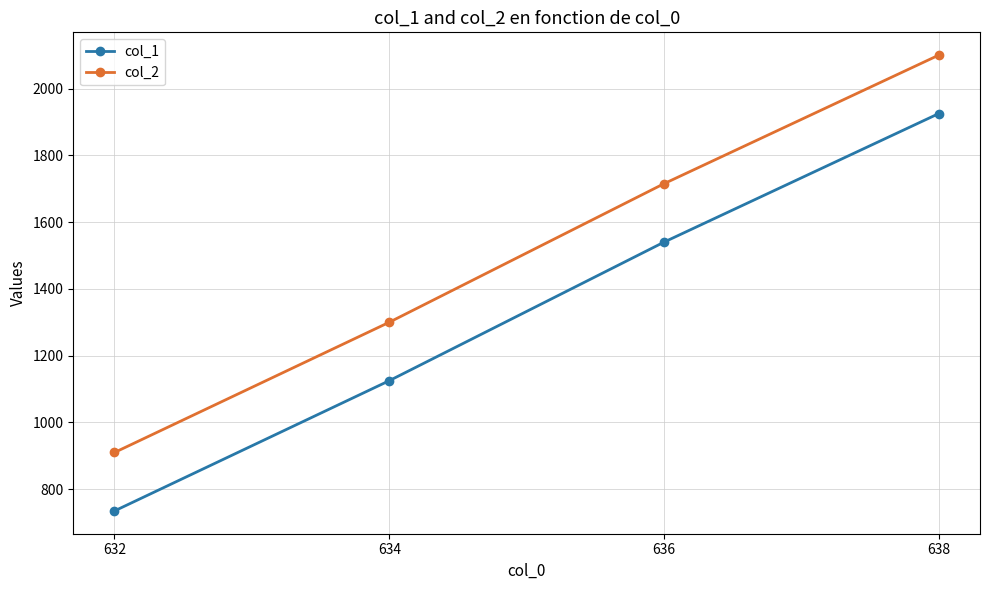

At which label does col_1 reach its peak?

638